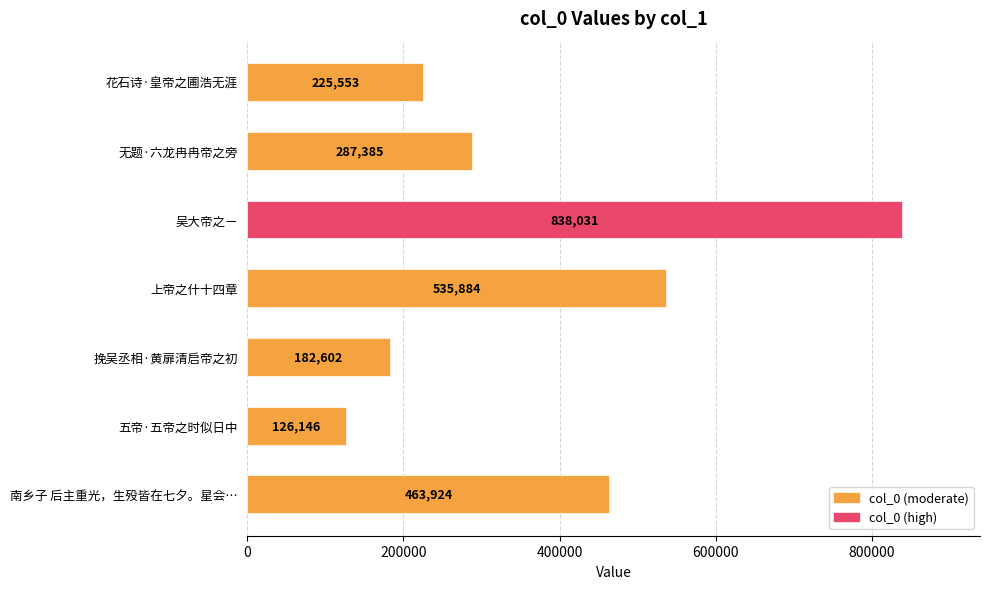

Reading bottom to top, extract all data points from this chart.

463924	126146	182602	535884	838031	287385	225553